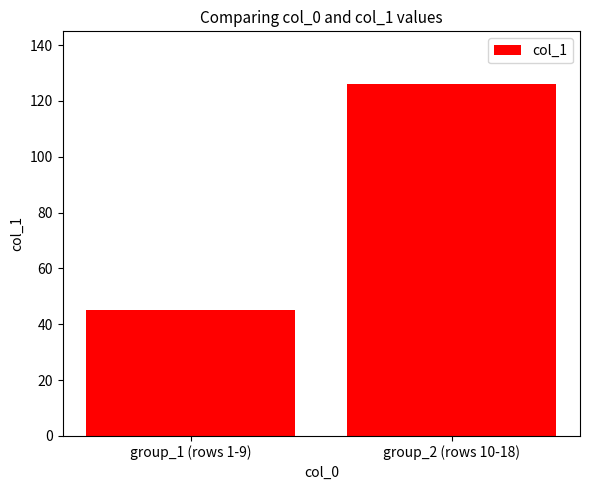

What is the smallest value displayed?

45